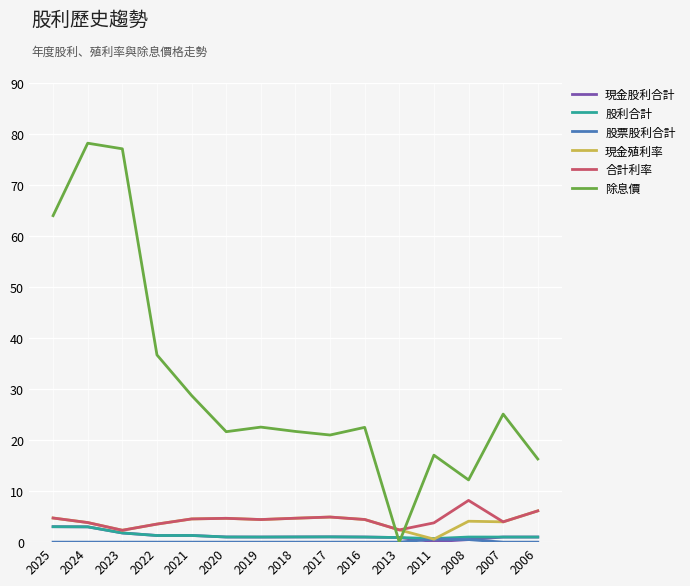

What is the sum of the 現金殖利率 values at 2019 and 2021?

9.0